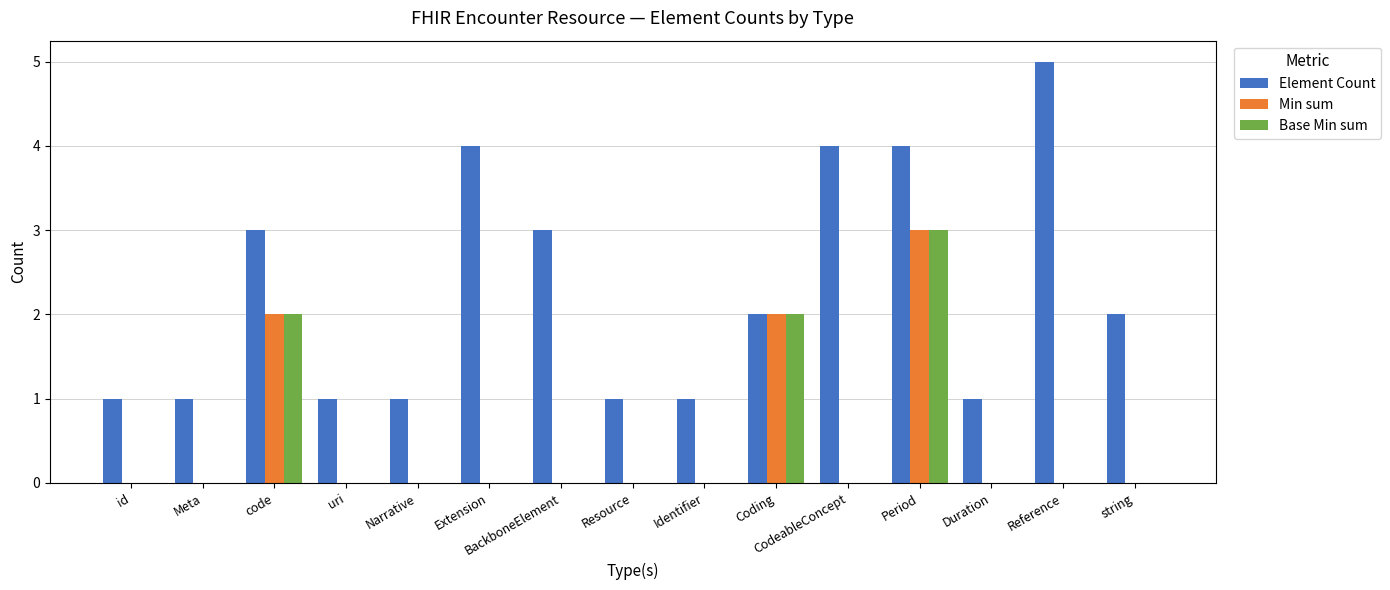

Reading left to right, extract all data points from this chart.

Element Count: 1	1	3	1	1	4	3	1	1	2	4	4	1	5	2
Min sum: 0	0	2	0	0	0	0	0	0	2	0	3	0	0	0
Base Min sum: 0	0	2	0	0	0	0	0	0	2	0	3	0	0	0